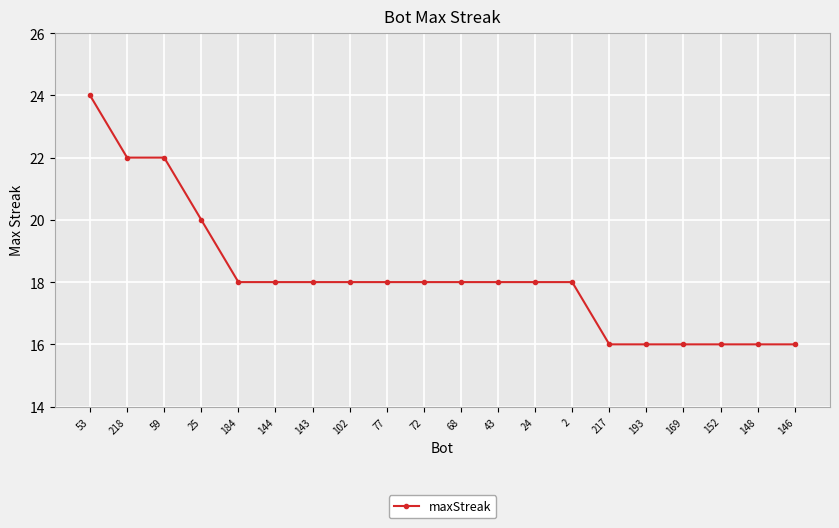

What is the difference between the values at 68 and 53?

6